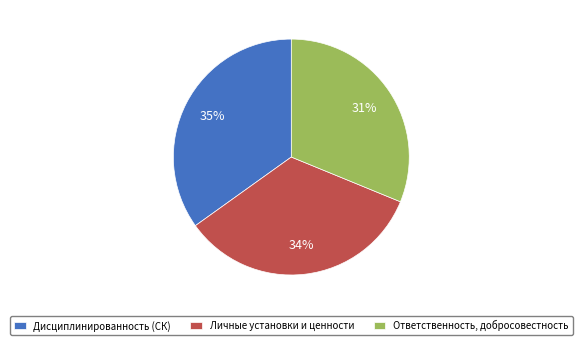

Which category has the smallest portion of the pie?

Ответственность, добросовестность